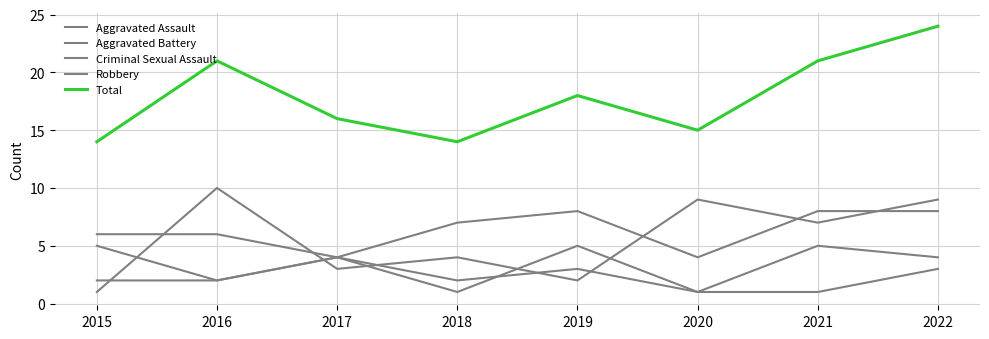

Does the chart display data point markers on the line(s)?

No